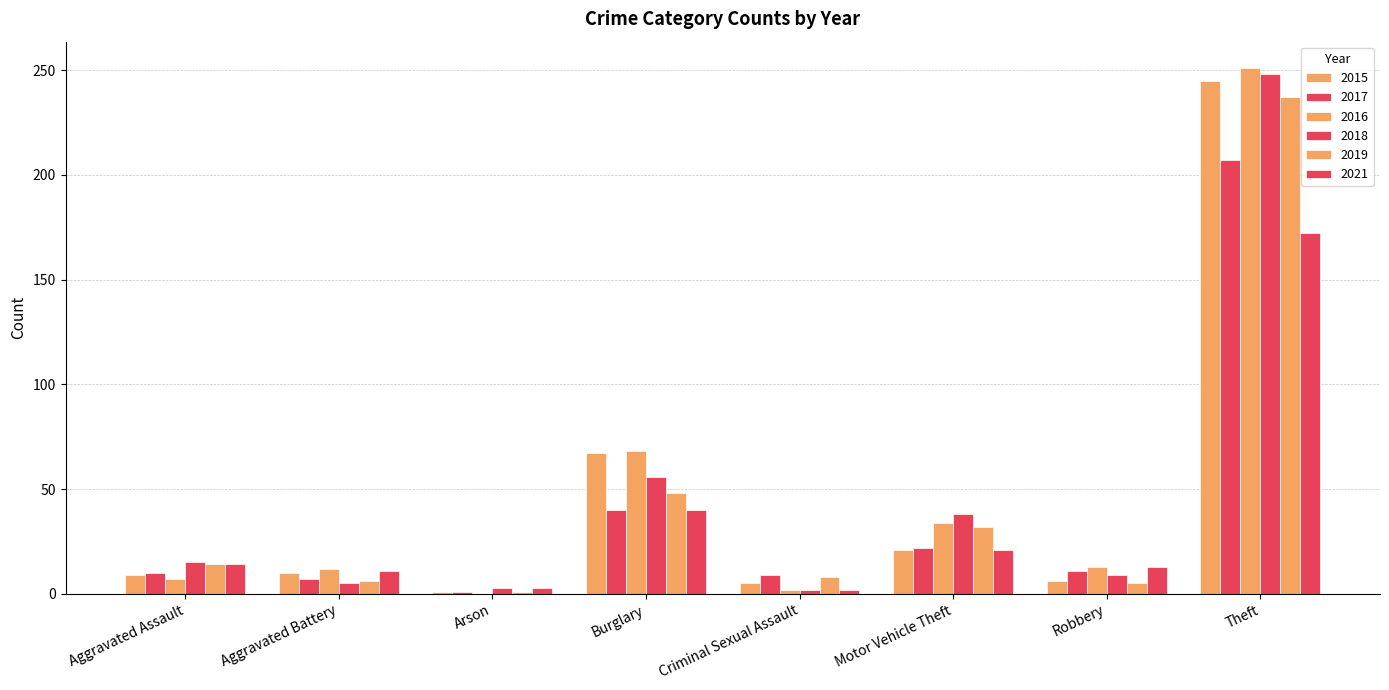

How many categories are shown in the chart?

8